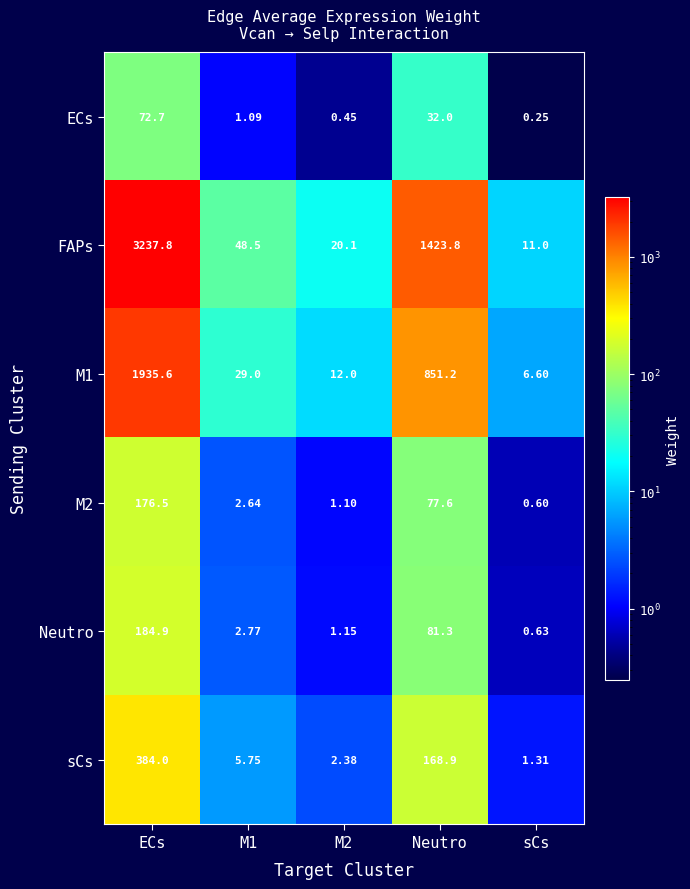

Which series has the largest range (max minus min)?

FAPs